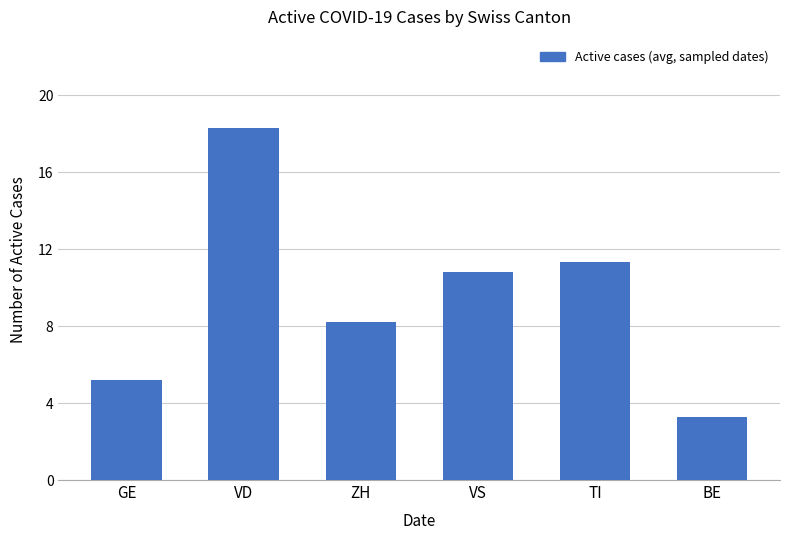

Reading left to right, extract all data points from this chart.

5.2	18.3	8.2	10.8	11.3	3.3